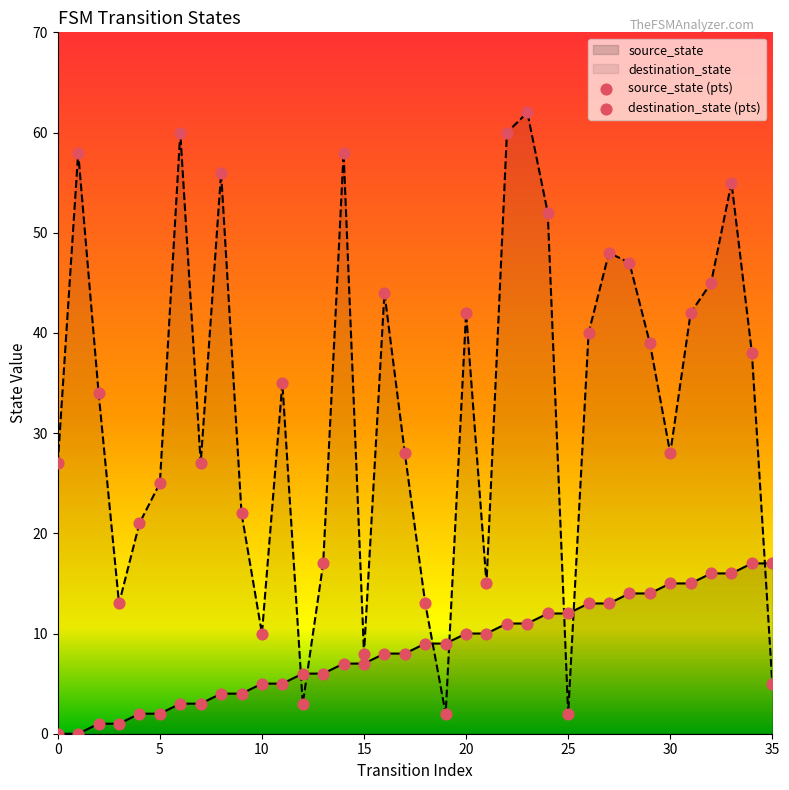

Which series contains the lowest Y value?

source_state (pts)